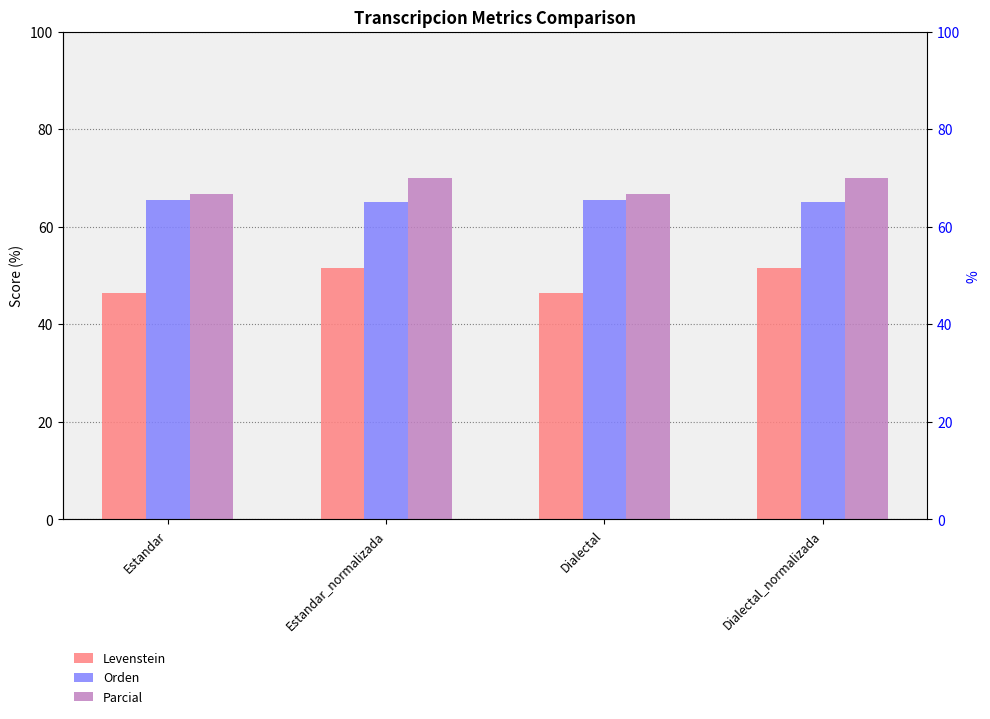

What is the approximate value of Orden at Estandar?

65.5